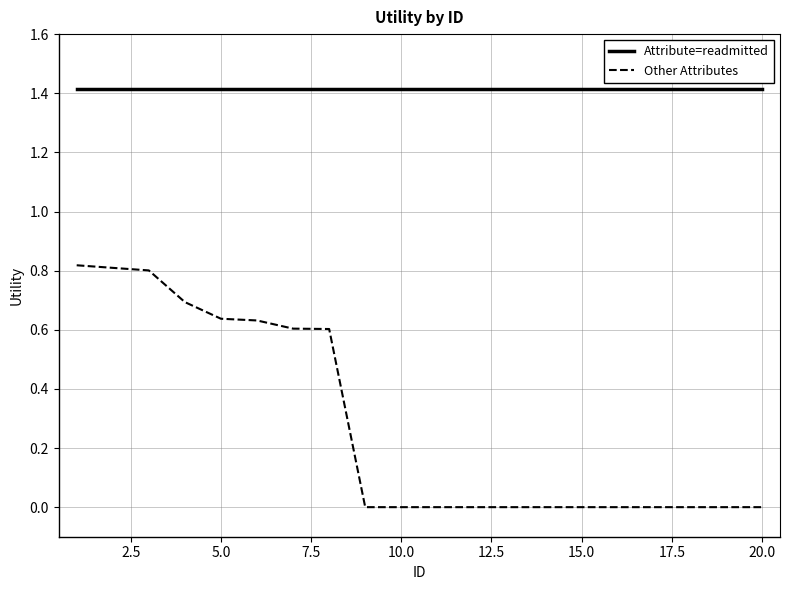

Rank the series by their maximum value, from lowest to highest.

Other Attributes, Attribute=readmitted